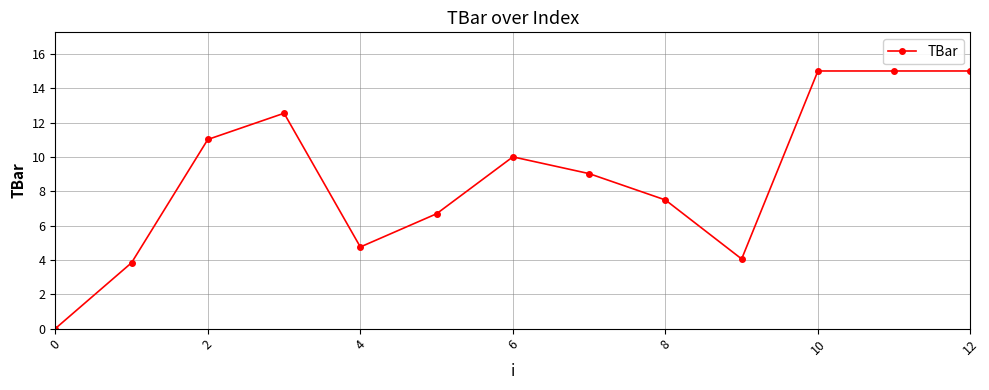

What is the average value?

8.8